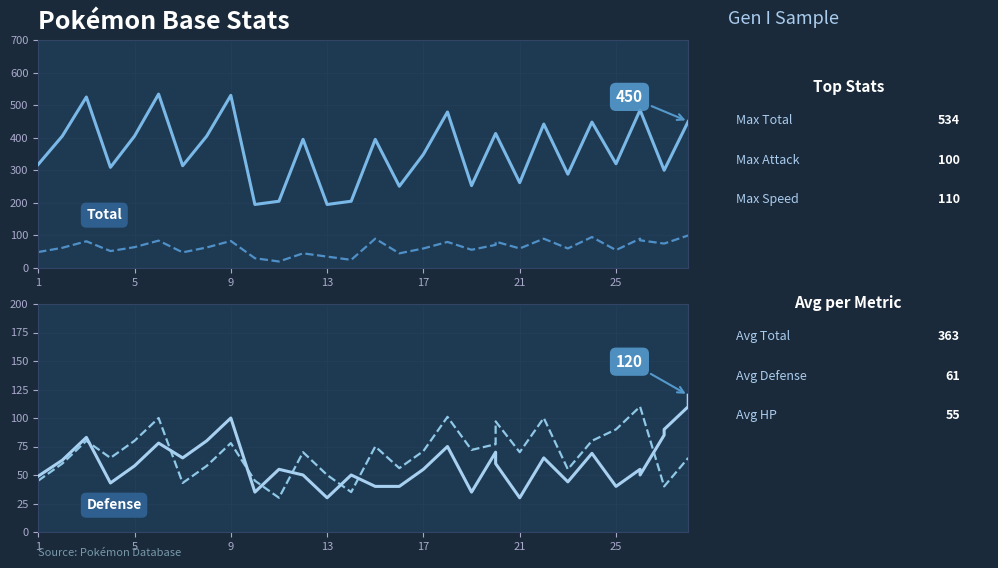

What is the average value of the Attack series?

66